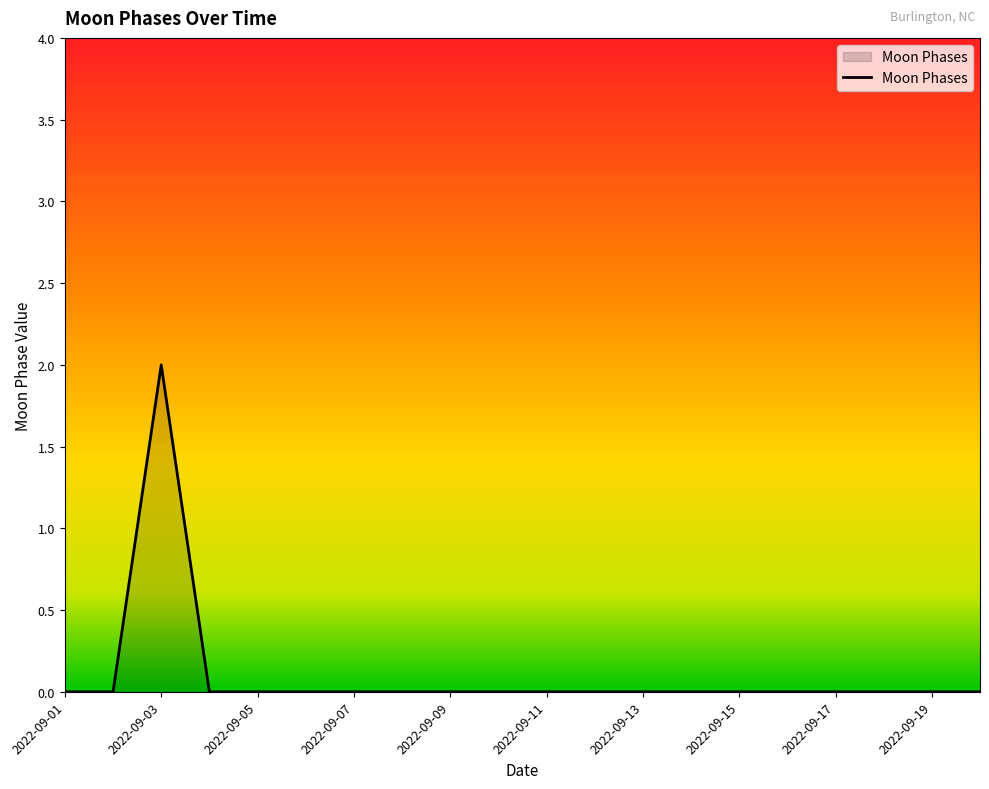

How many distinct data groups are displayed?

1